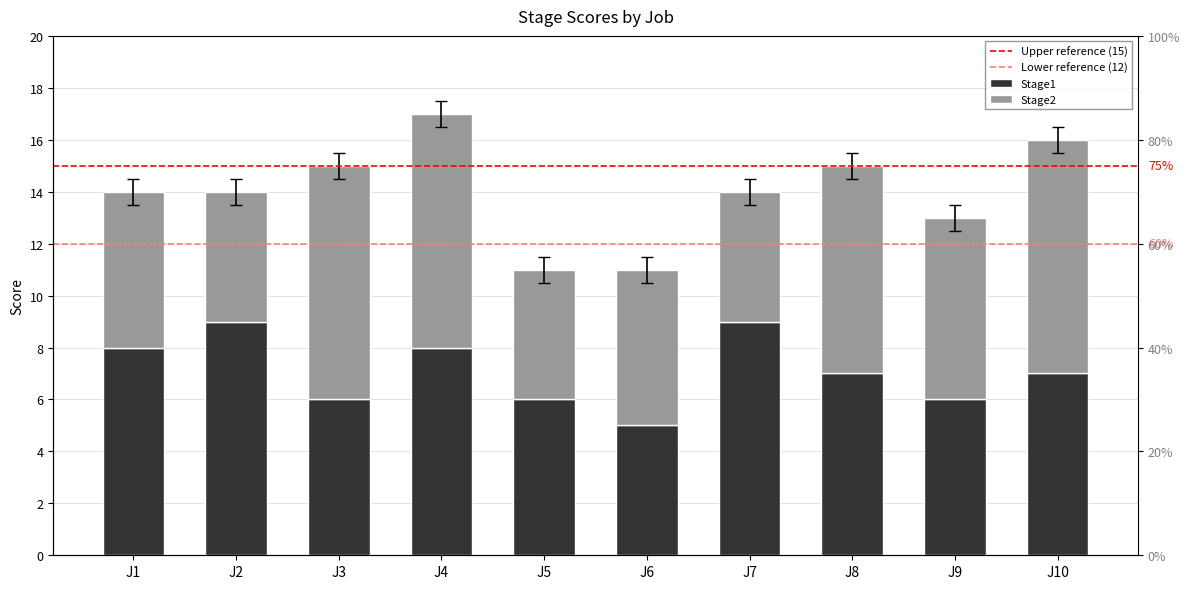

Is the value of Stage1 at J8 greater than the value of Stage2 at J10?

No